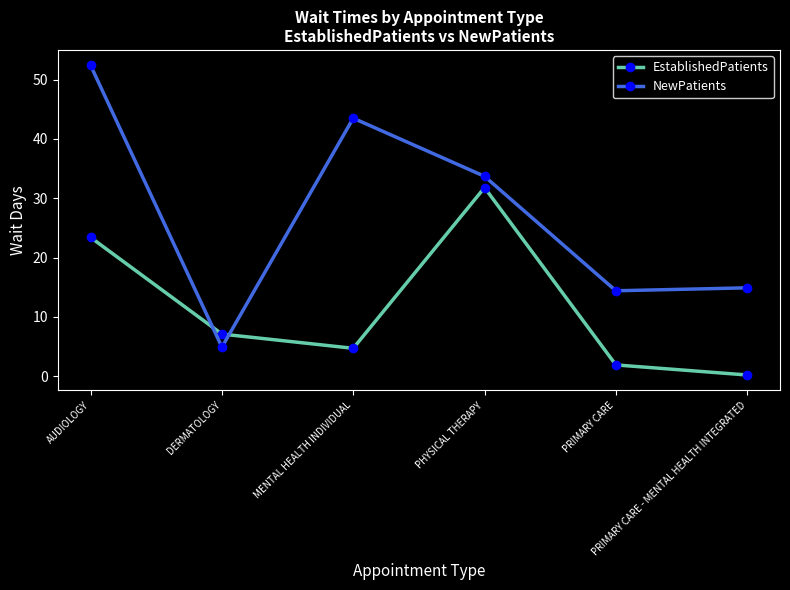

How many times do NewPatients and EstablishedPatients cross each other?

2